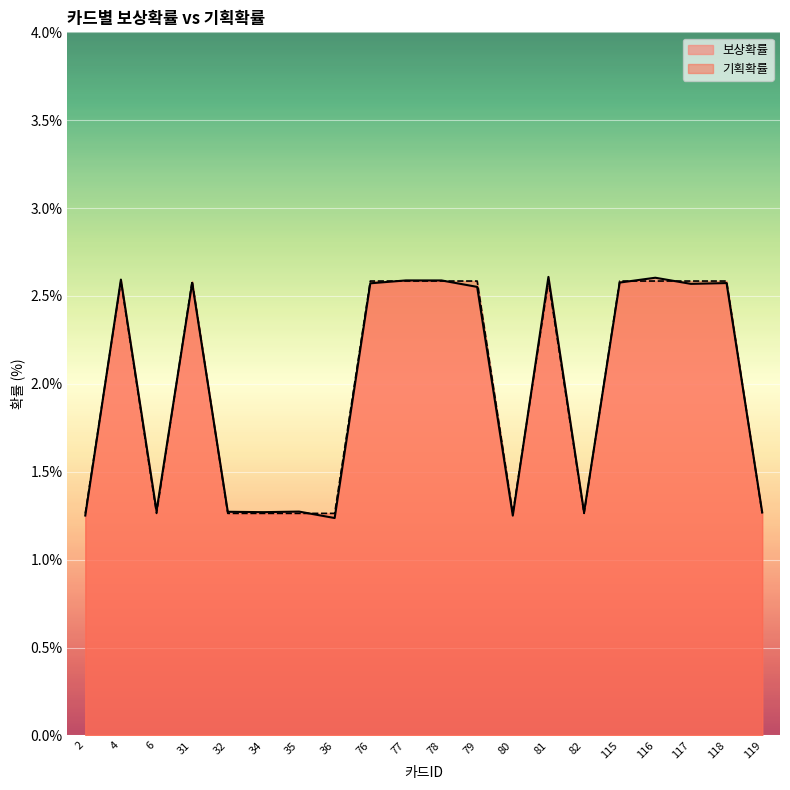

Is the value of 기획확률 at 4 greater than the value of 보상확률 at 117?

Yes